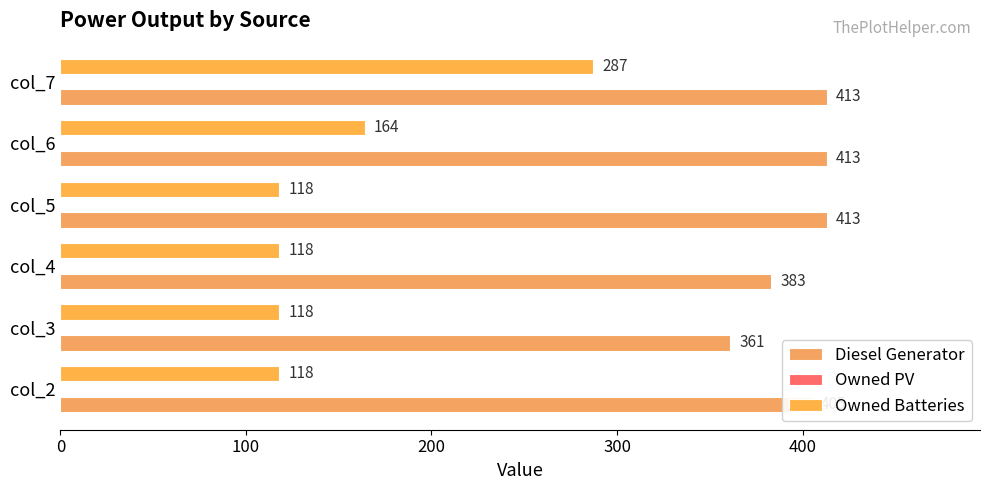

What is the difference between the maximum and second lowest values in the Owned Batteries series?

169